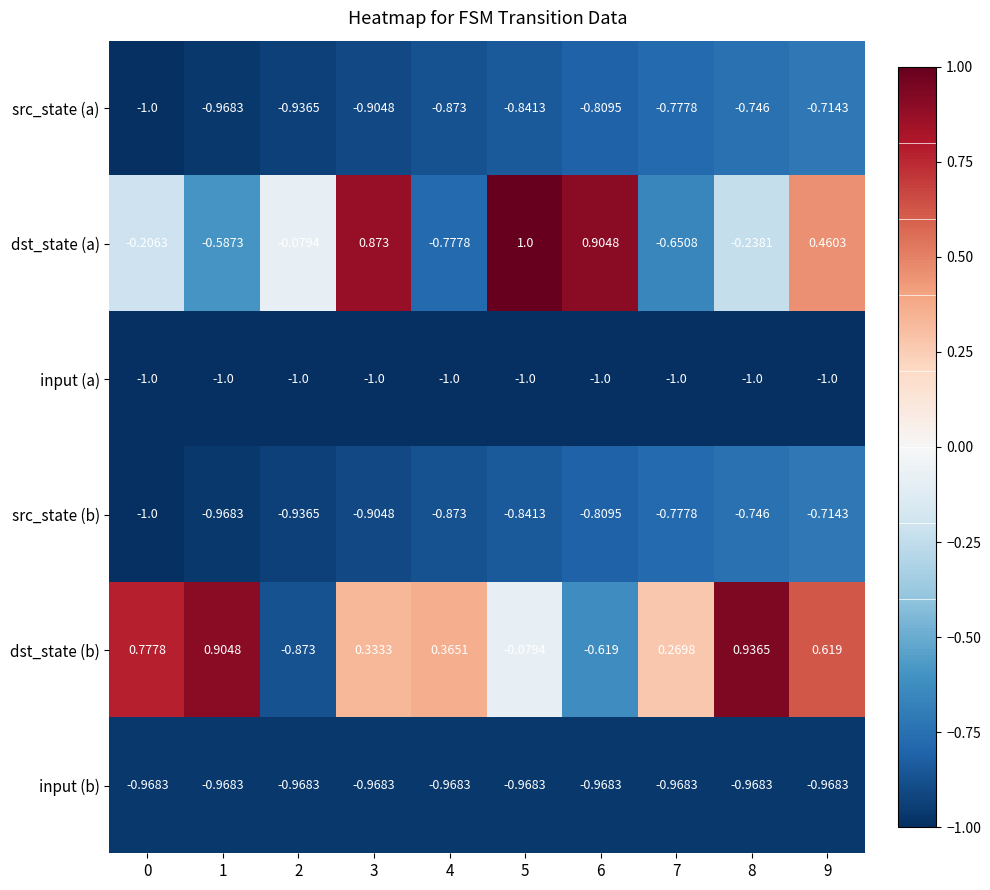

Which series changed the most between 2 and 6?

dst_state (a)